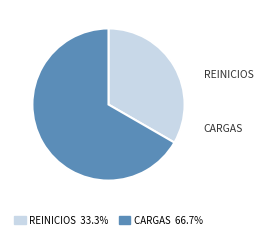

Is there any slice that represents more than half of the pie?

Yes